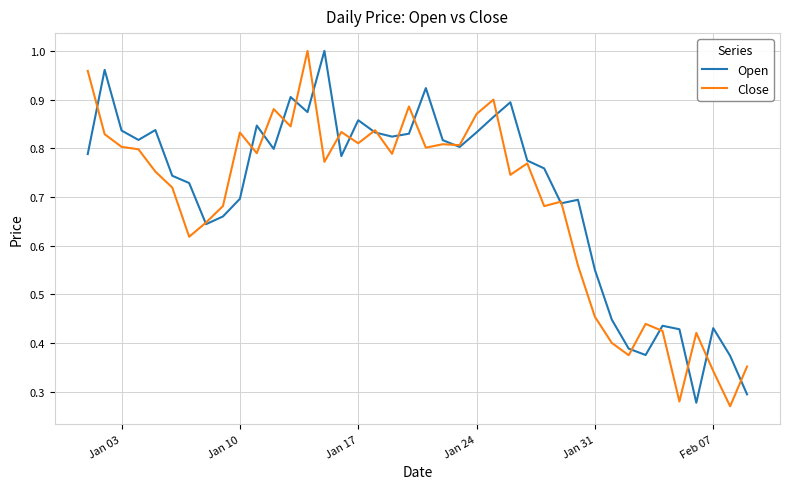

How many lines are shown in the chart?

2